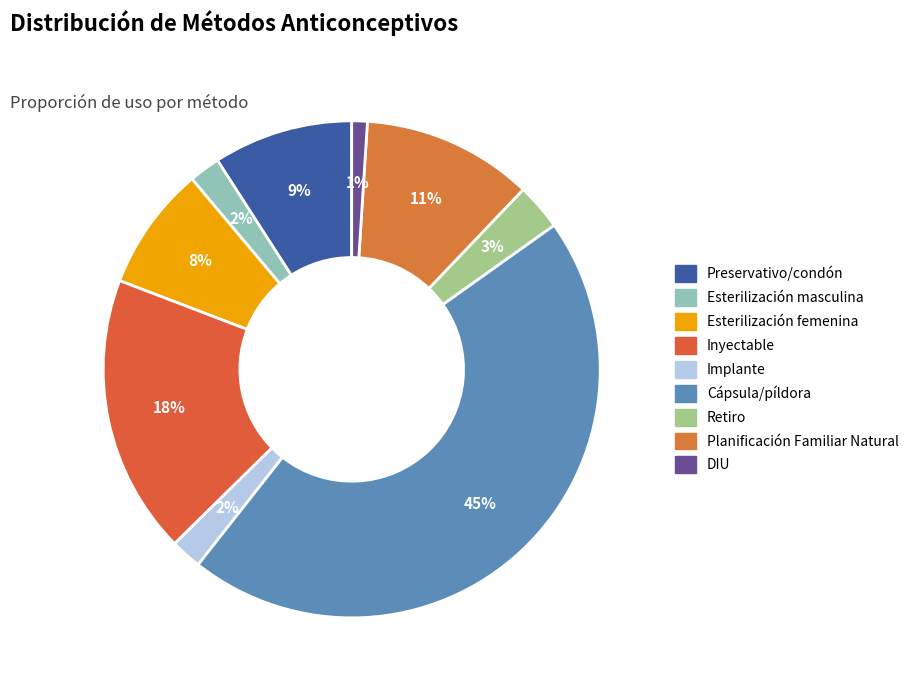

Count the number of slices in the pie.

9